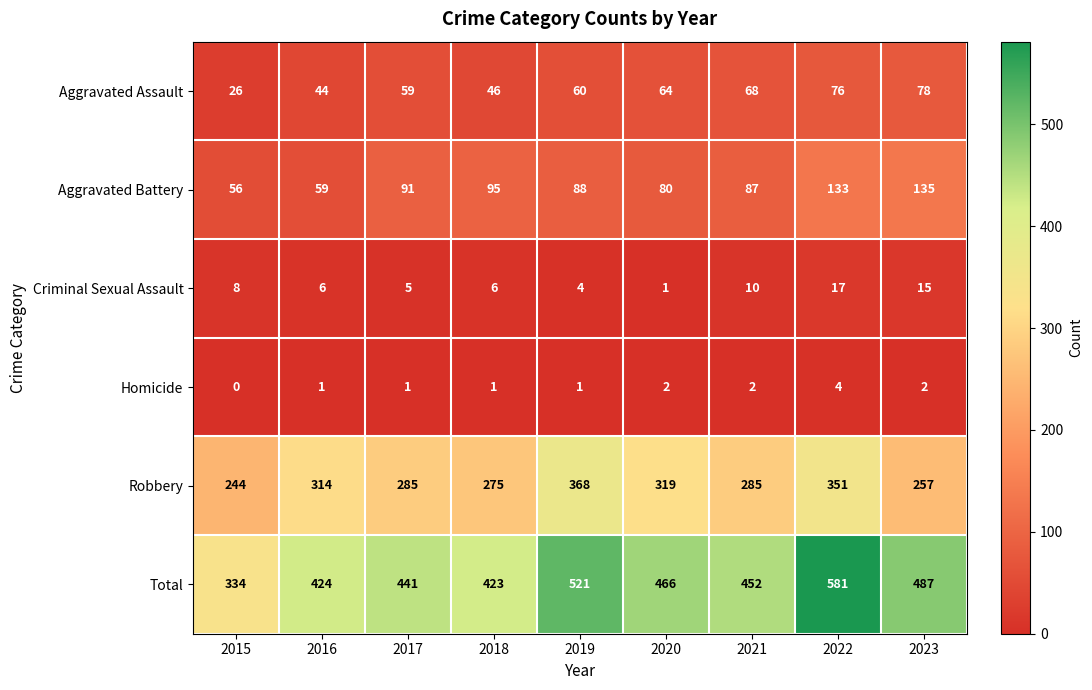

Rank the series by their maximum value, from lowest to highest.

Homicide, Criminal Sexual Assault, Aggravated Assault, Aggravated Battery, Robbery, Total